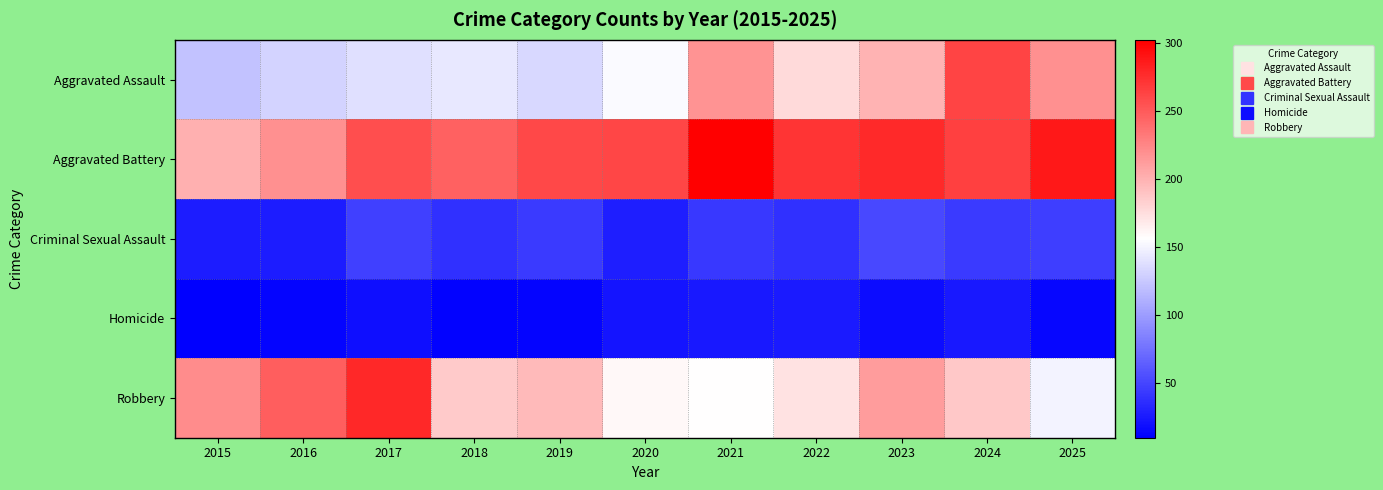

At 2015, list the series in order from smallest to largest.

Homicide, Criminal Sexual Assault, Aggravated Assault, Aggravated Battery, Robbery